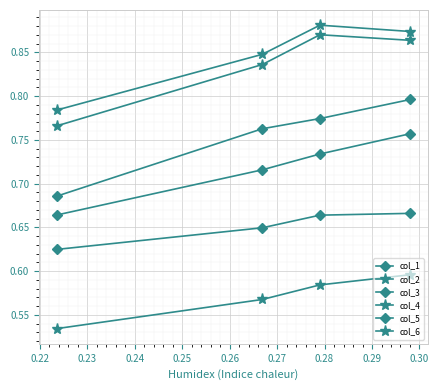

Rank the series by their maximum value, from lowest to highest.

col_4, col_5, col_1, col_3, col_2, col_6